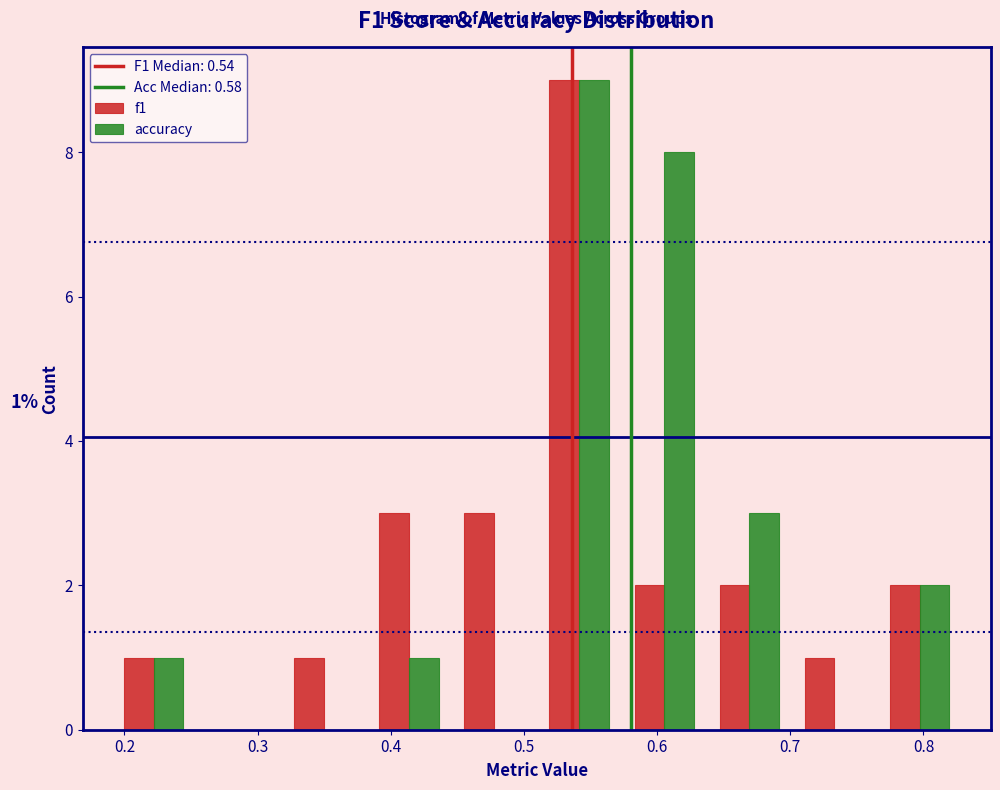

In the accuracy series, which range on the x-axis has the tallest bar?

0.51 to 0.57